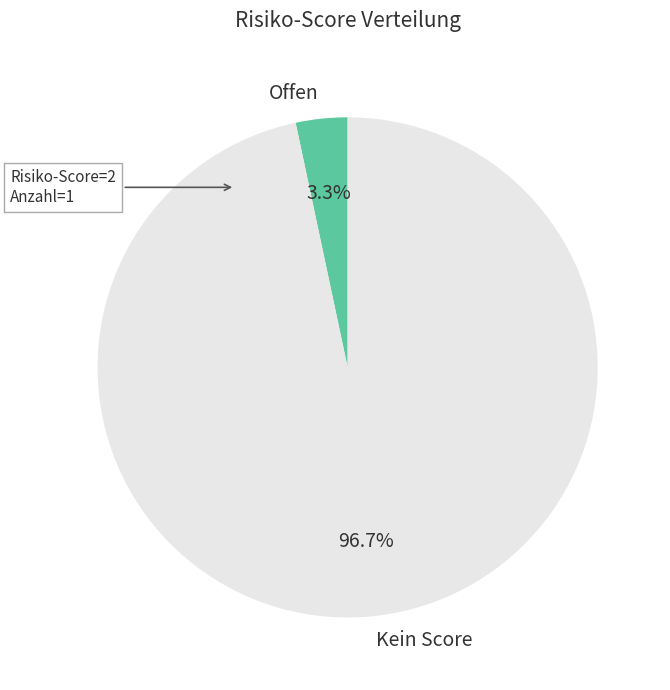

To the nearest percent, what is the average slice percentage?

50%